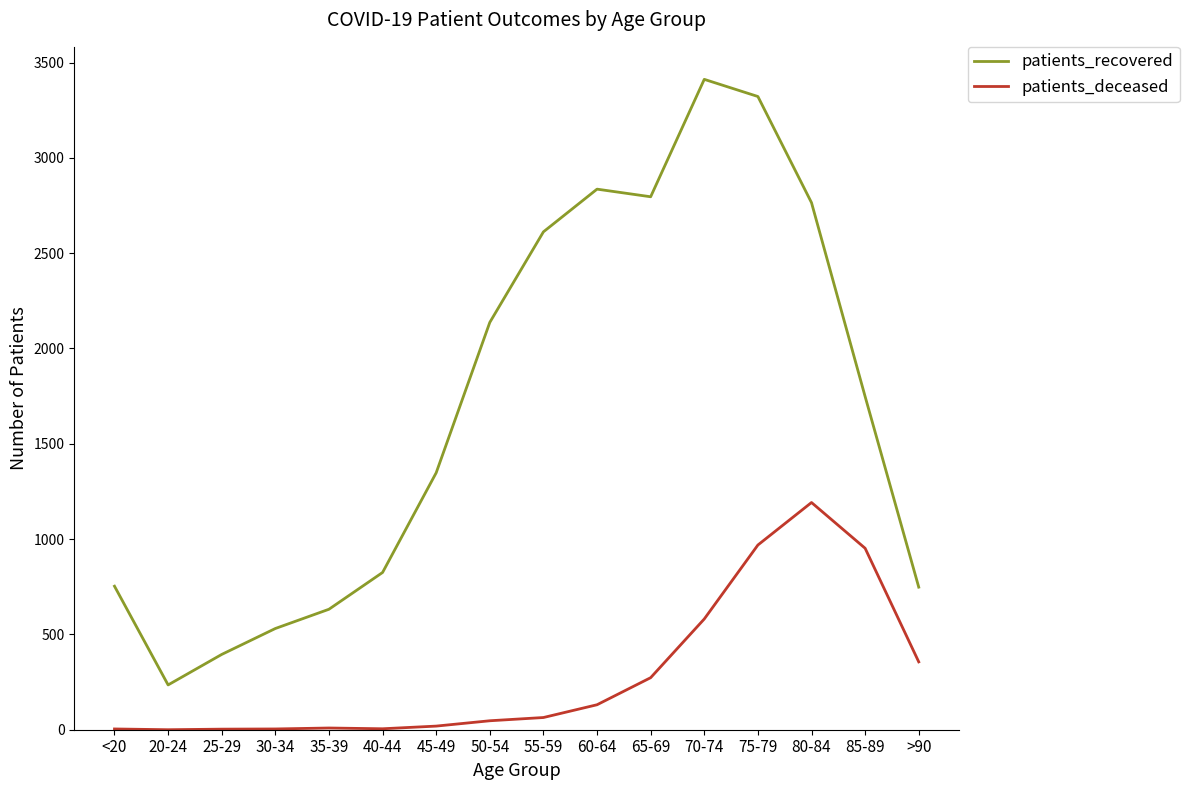

What is the difference between the maximum and minimum values in the patients_recovered series?

3177